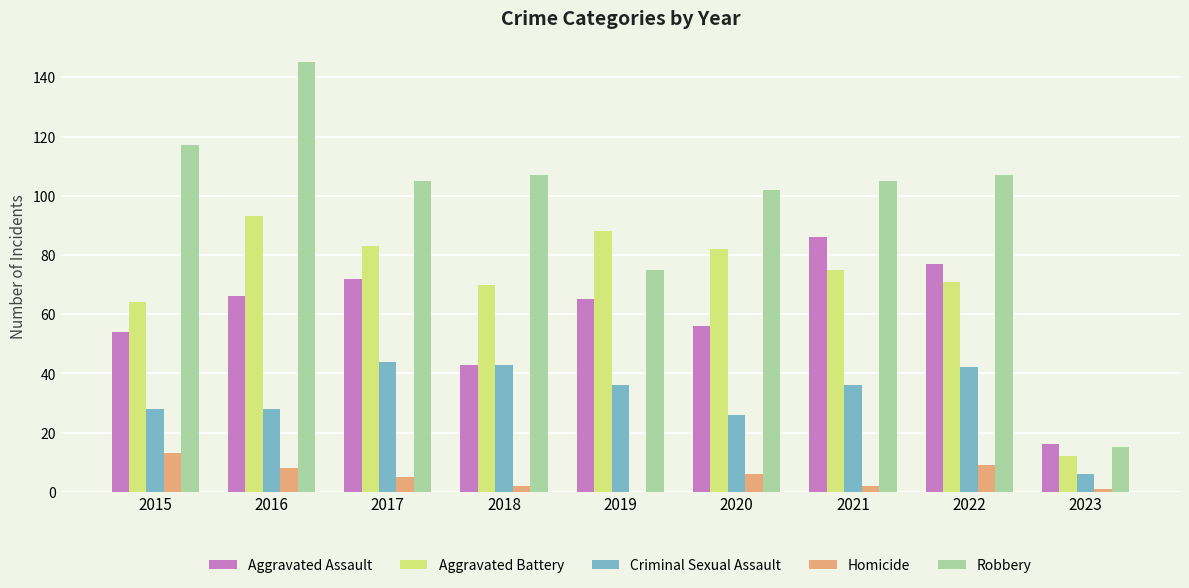

What is the maximum value for Criminal Sexual Assault?

44